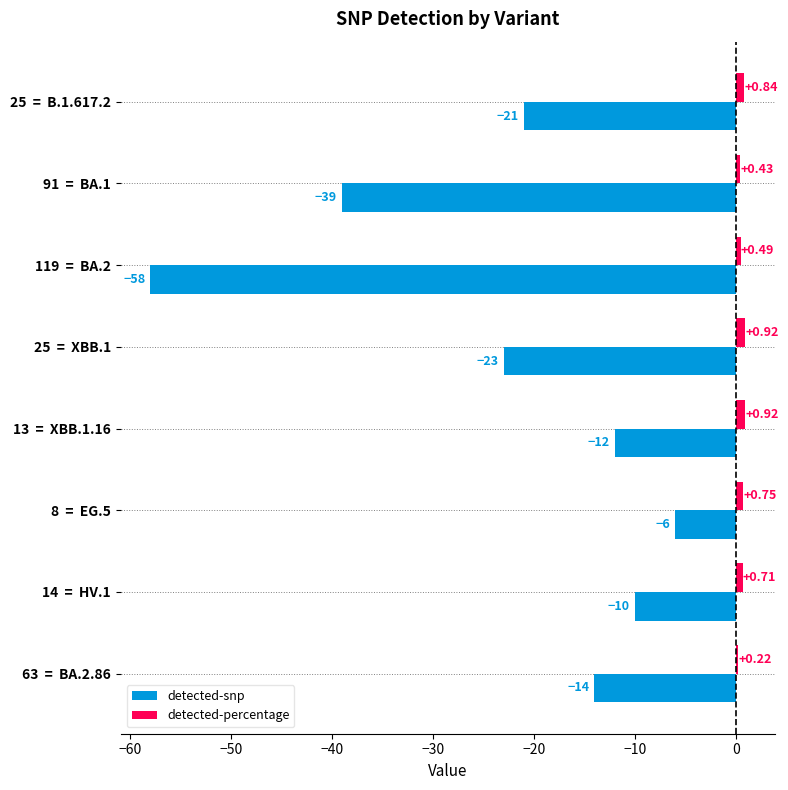

Between 25  =  B.1.617.2 and 91  =  BA.1, which series saw the biggest shift?

detected-snp